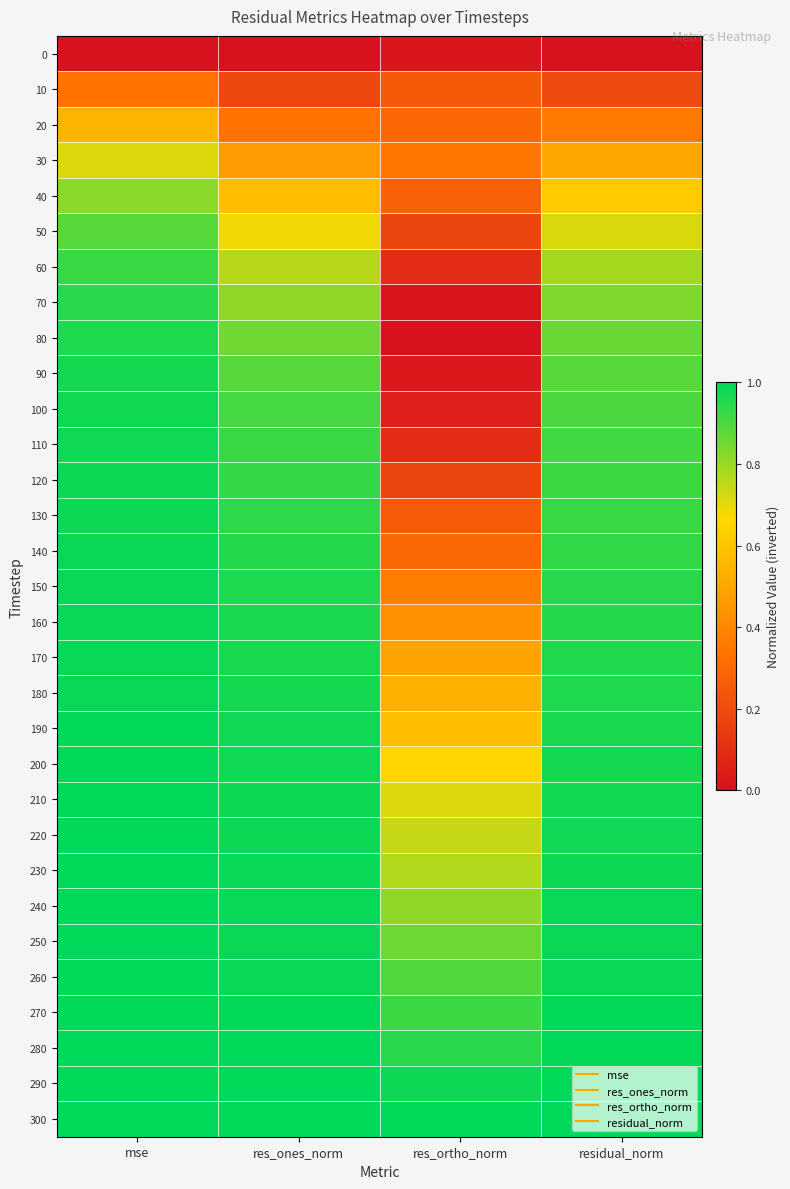

Reading left to right, list all the values displayed in this chart.

0: mse=0.0	res_ones_norm=0.0	res_ortho_norm=0.0	residual_norm=0.0
10: mse=0.3	res_ones_norm=0.2	res_ortho_norm=0.3	residual_norm=0.2
20: mse=0.5	res_ones_norm=0.3	res_ortho_norm=0.3	residual_norm=0.4
30: mse=0.7	res_ones_norm=0.5	res_ortho_norm=0.3	residual_norm=0.5
40: mse=0.8	res_ones_norm=0.6	res_ortho_norm=0.3	residual_norm=0.6
50: mse=0.9	res_ones_norm=0.7	res_ortho_norm=0.2	residual_norm=0.7
60: mse=0.9	res_ones_norm=0.8	res_ortho_norm=0.1	residual_norm=0.8
70: mse=0.9	res_ones_norm=0.8	res_ortho_norm=0.0	residual_norm=0.8
80: mse=1.0	res_ones_norm=0.9	res_ortho_norm=0.0	residual_norm=0.9
90: mse=1.0	res_ones_norm=0.9	res_ortho_norm=0.0	residual_norm=0.9
100: mse=1.0	res_ones_norm=0.9	res_ortho_norm=0.1	residual_norm=0.9
110: mse=1.0	res_ones_norm=0.9	res_ortho_norm=0.1	residual_norm=0.9
120: mse=1.0	res_ones_norm=0.9	res_ortho_norm=0.2	residual_norm=0.9
130: mse=1.0	res_ones_norm=0.9	res_ortho_norm=0.3	residual_norm=0.9
140: mse=1.0	res_ones_norm=1.0	res_ortho_norm=0.3	residual_norm=0.9
150: mse=1.0	res_ones_norm=1.0	res_ortho_norm=0.4	residual_norm=0.9
160: mse=1.0	res_ones_norm=1.0	res_ortho_norm=0.4	residual_norm=1.0
170: mse=1.0	res_ones_norm=1.0	res_ortho_norm=0.5	residual_norm=1.0
180: mse=1.0	res_ones_norm=1.0	res_ortho_norm=0.5	residual_norm=1.0
190: mse=1.0	res_ones_norm=1.0	res_ortho_norm=0.6	residual_norm=1.0
200: mse=1.0	res_ones_norm=1.0	res_ortho_norm=0.7	residual_norm=1.0
210: mse=1.0	res_ones_norm=1.0	res_ortho_norm=0.7	residual_norm=1.0
220: mse=1.0	res_ones_norm=1.0	res_ortho_norm=0.7	residual_norm=1.0
230: mse=1.0	res_ones_norm=1.0	res_ortho_norm=0.8	residual_norm=1.0
240: mse=1.0	res_ones_norm=1.0	res_ortho_norm=0.8	residual_norm=1.0
250: mse=1.0	res_ones_norm=1.0	res_ortho_norm=0.9	residual_norm=1.0
260: mse=1.0	res_ones_norm=1.0	res_ortho_norm=0.9	residual_norm=1.0
270: mse=1.0	res_ones_norm=1.0	res_ortho_norm=0.9	residual_norm=1.0
280: mse=1.0	res_ones_norm=1.0	res_ortho_norm=0.9	residual_norm=1.0
290: mse=1.0	res_ones_norm=1.0	res_ortho_norm=1.0	residual_norm=1.0
300: mse=1.0	res_ones_norm=1.0	res_ortho_norm=1.0	residual_norm=1.0